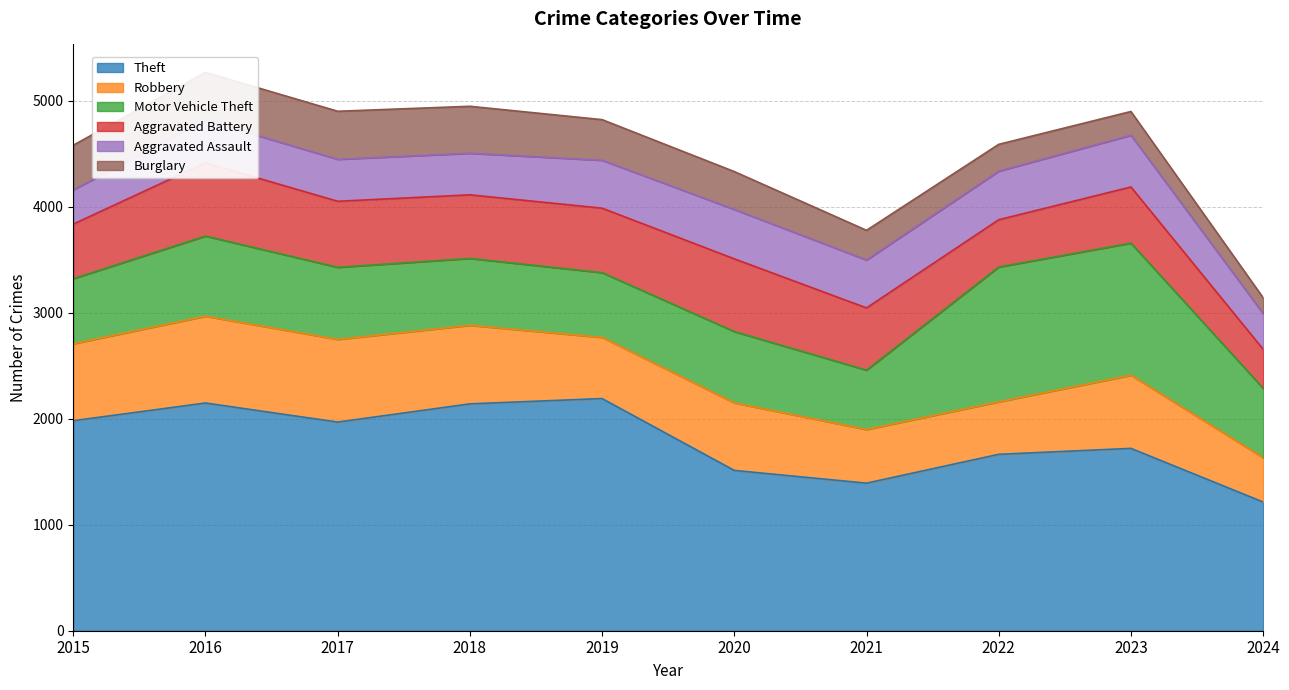

How many lines are shown in the chart?

6